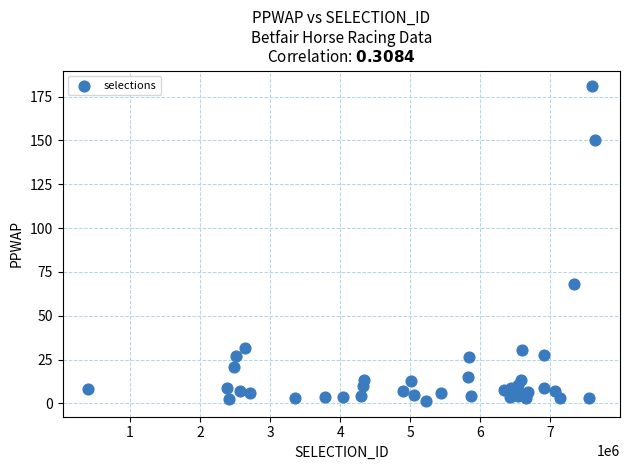

What Y value in the scatter plot is closest to 91?

68.1